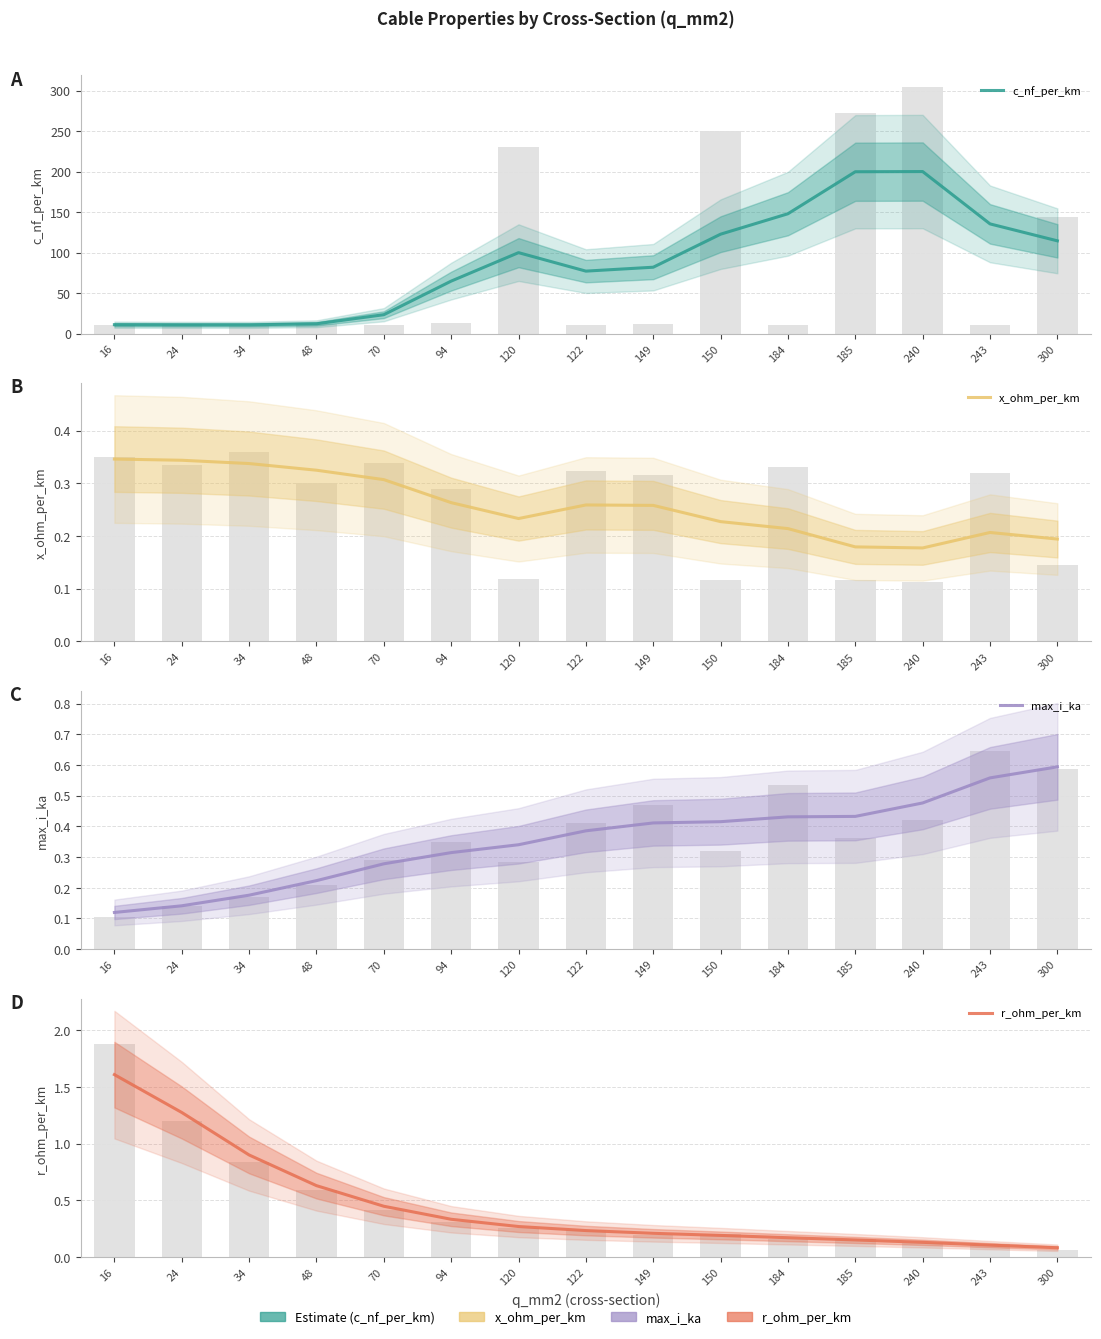

Reading left to right, extract all data points from this chart.

c_nf_per_km: 11.0	10.8	10.8	12.1	23.3	64.8	100.0	77.1	82.0	122.8	148.0	199.9	200.1	135.5	114.6
x_ohm_per_km: 0.3	0.3	0.3	0.3	0.3	0.3	0.2	0.3	0.3	0.2	0.2	0.2	0.2	0.2	0.2
max_i_ka: 0.1	0.1	0.2	0.2	0.3	0.3	0.3	0.4	0.4	0.4	0.4	0.4	0.5	0.6	0.6
r_ohm_per_km: 1.6	1.3	0.9	0.6	0.4	0.3	0.3	0.2	0.2	0.2	0.2	0.2	0.1	0.1	0.1